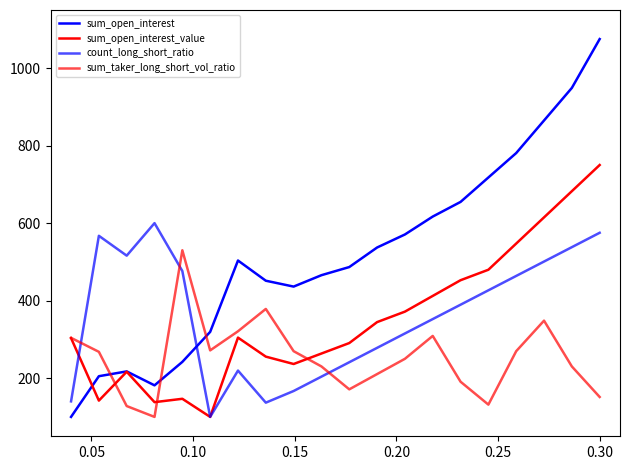

True or false: count_long_short_ratio has more than 0 points higher than both neighbors.

True